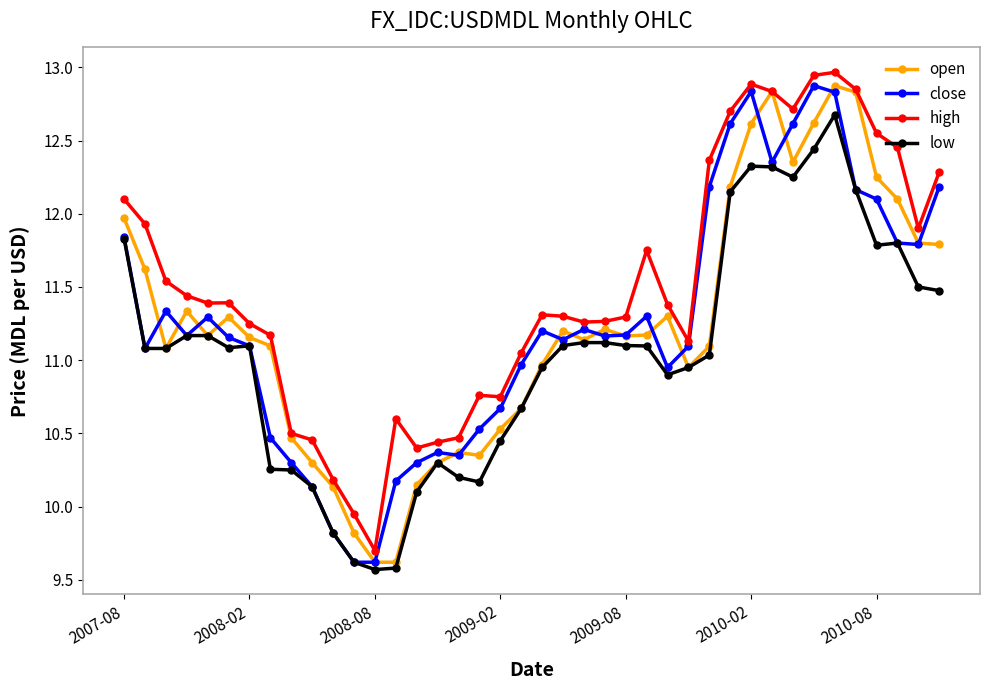

What are all the series names shown in the legend?

open, close, high, low